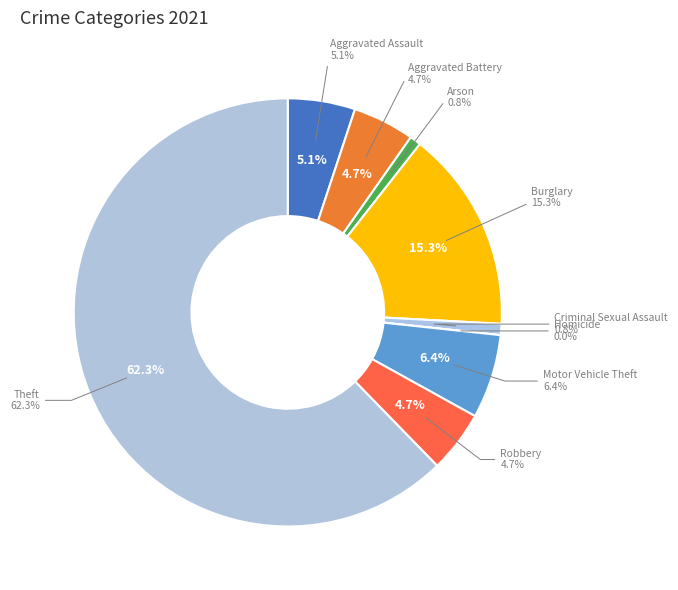

Is there any slice that represents more than half of the pie?

Yes